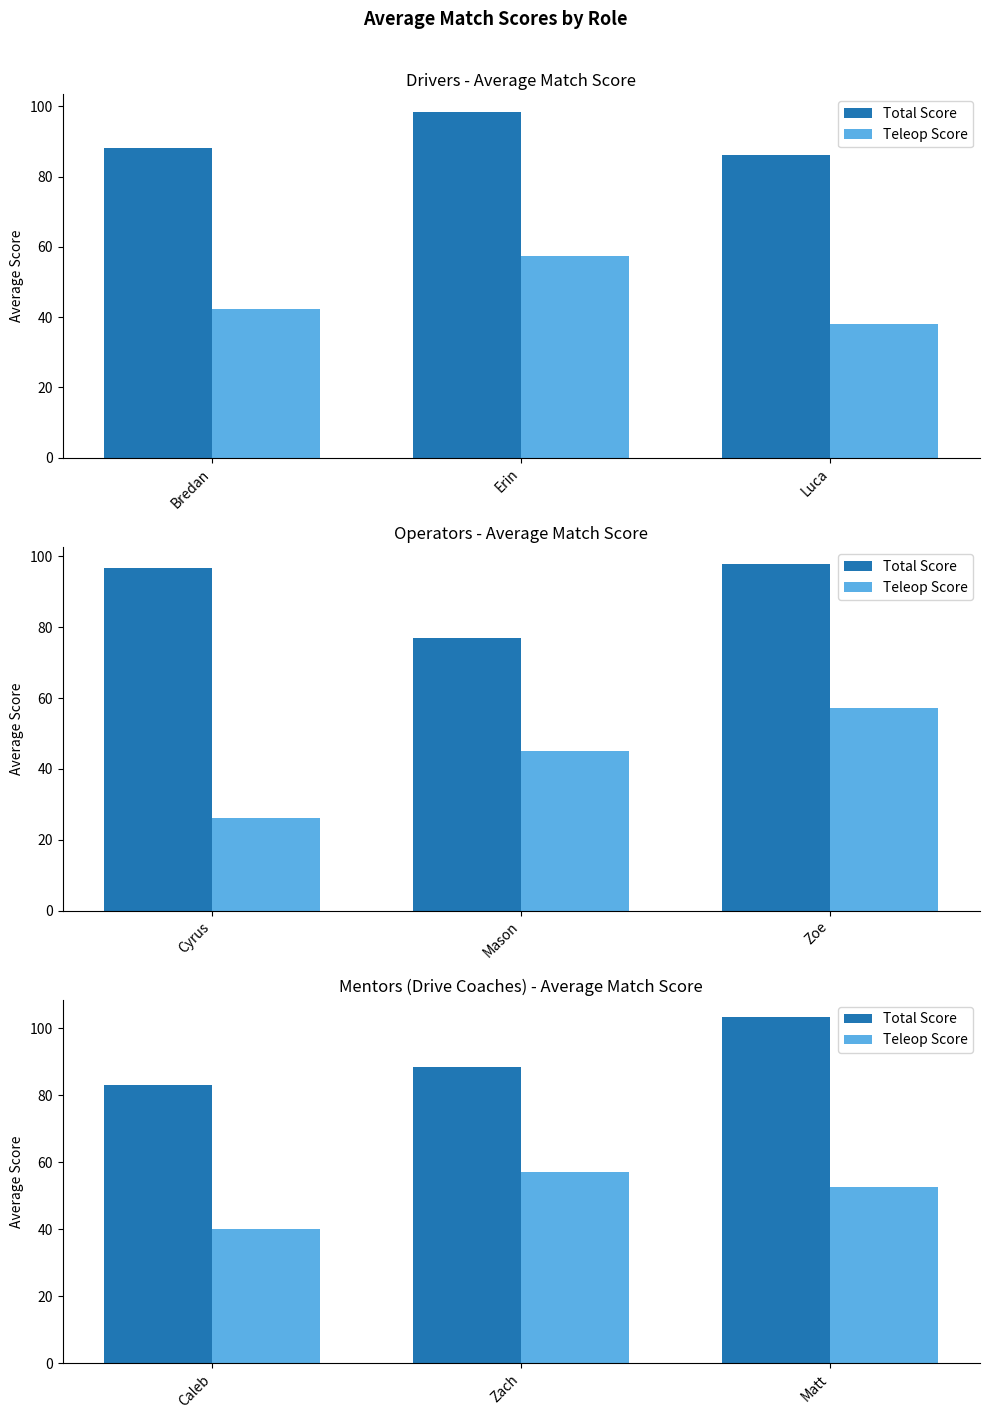

At how many categories does at least one series exceed 56?

3